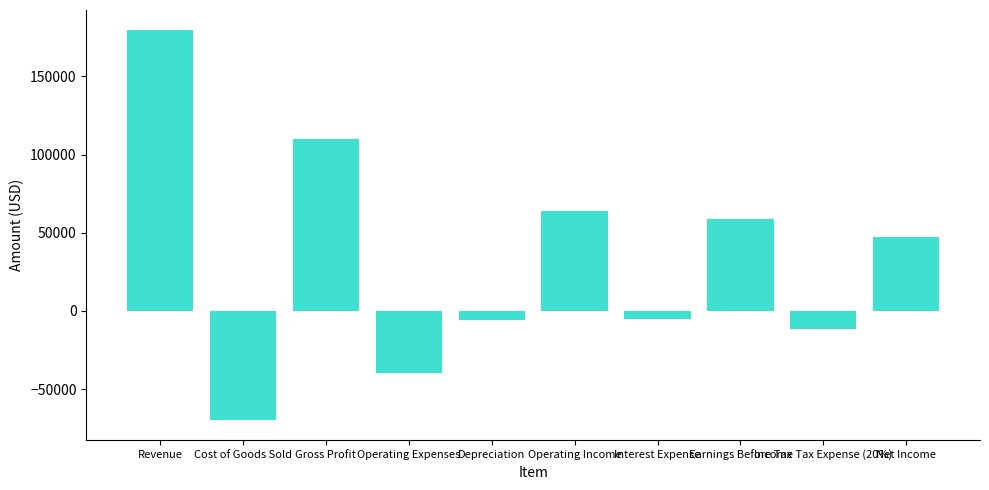

How many data points are less than 47200?

5